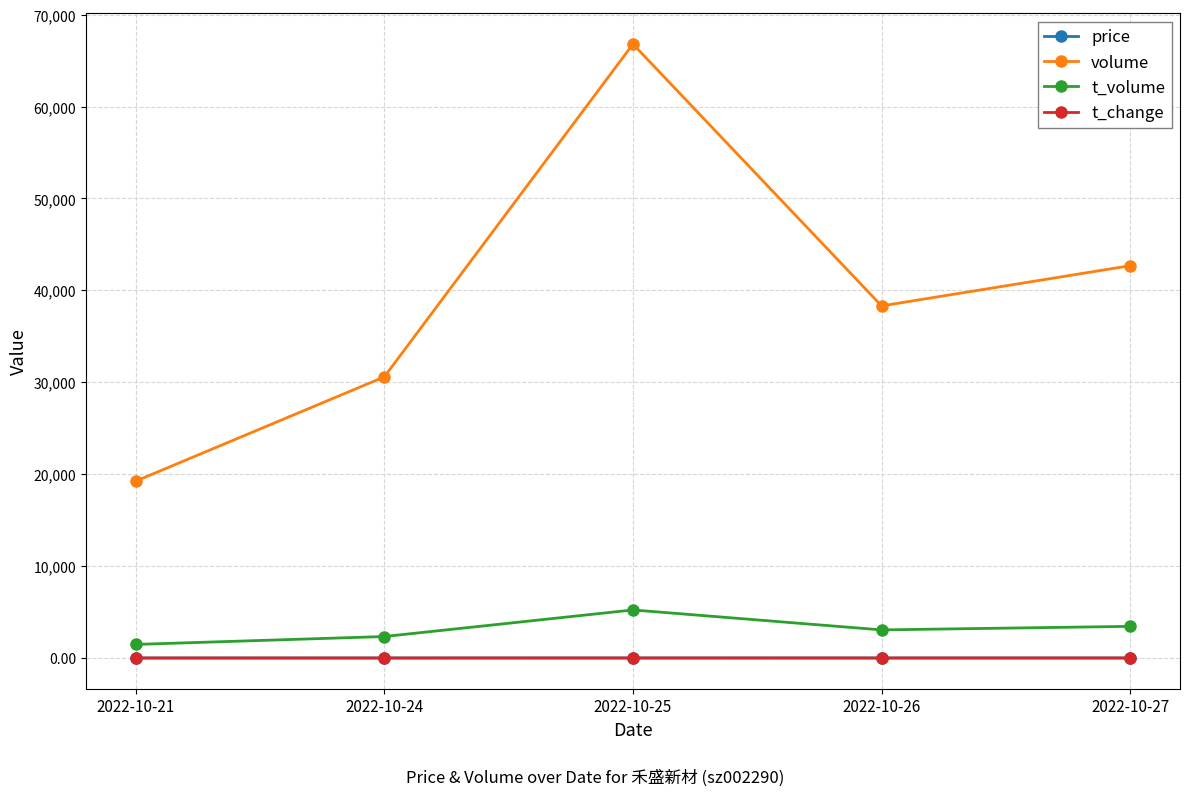

At which category does the chart reach its peak across all series?

2022-10-25